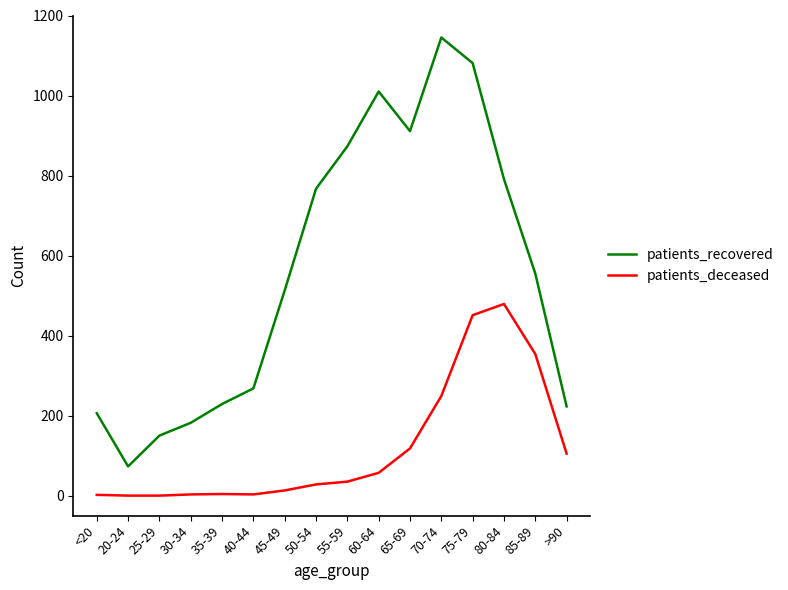

What is the difference between the maximum and second lowest values in the patients_recovered series?

995